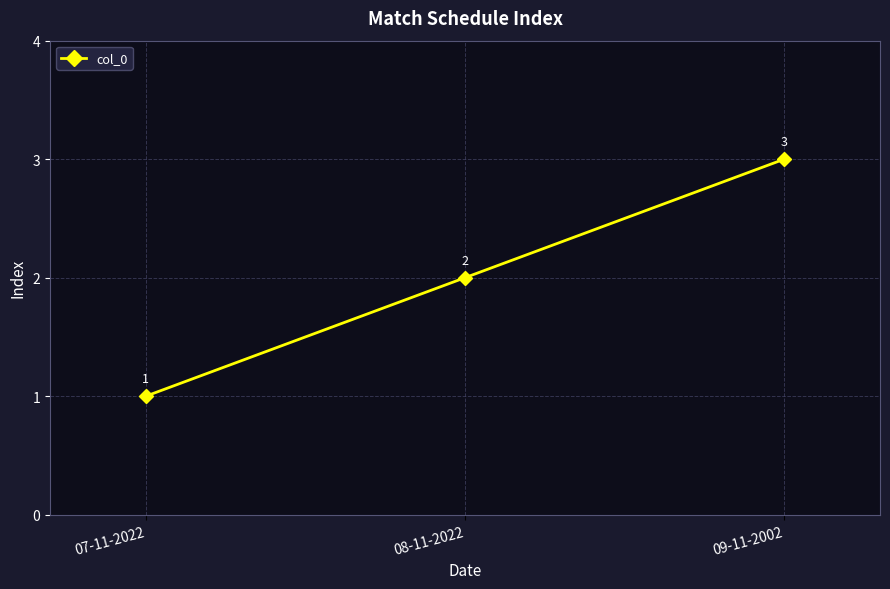

Does the chart display data point markers on the line(s)?

Yes